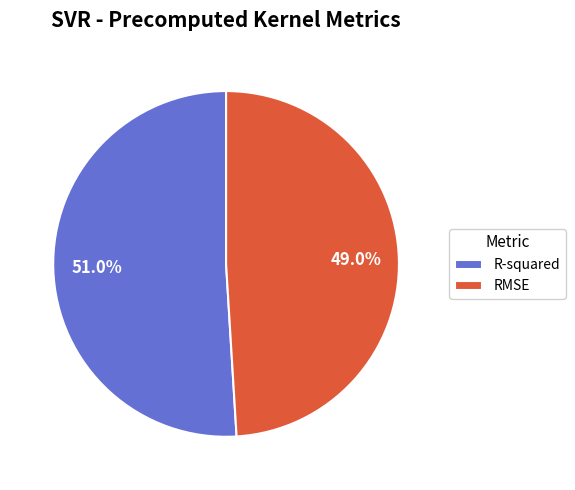

To the nearest percent, what is the combined percentage of RMSE and R-squared?

100%